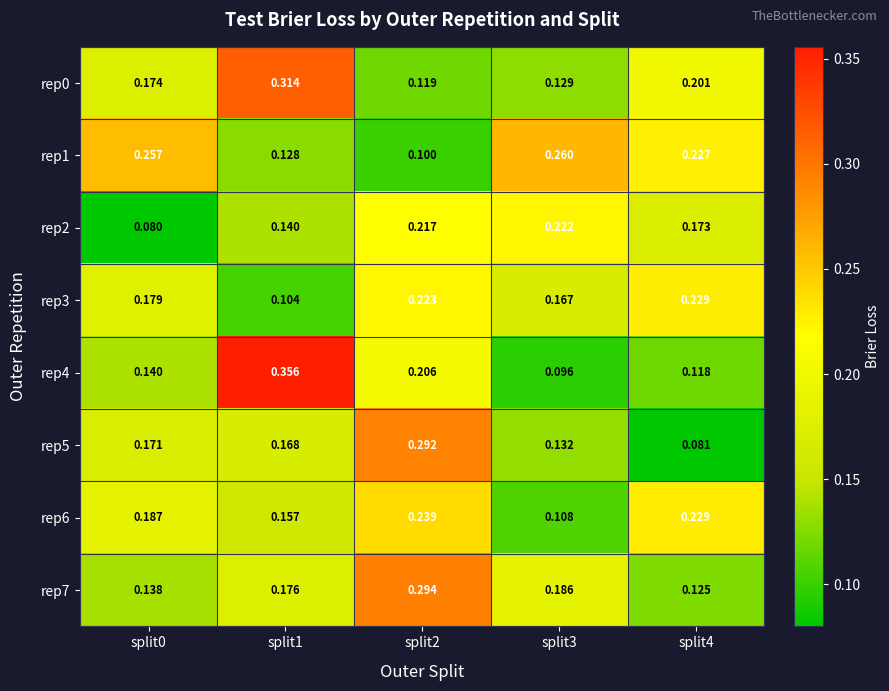

Is the value of rep0 at split4 greater than the value of rep2 at split2?

No